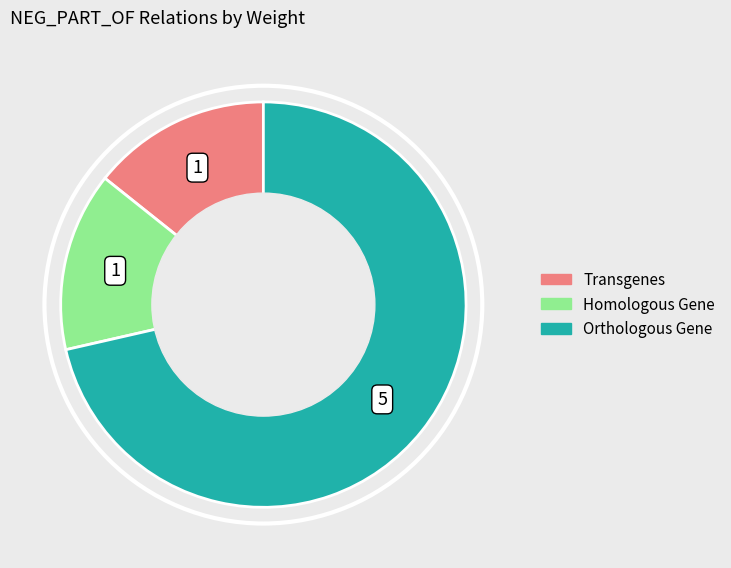

Is Orthologous Gene the majority of the pie?

Yes